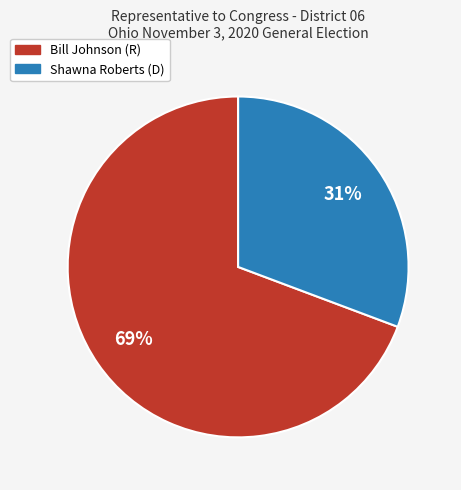

Which has a higher value, Shawna Roberts (D) or Bill Johnson (R)?

Bill Johnson (R)